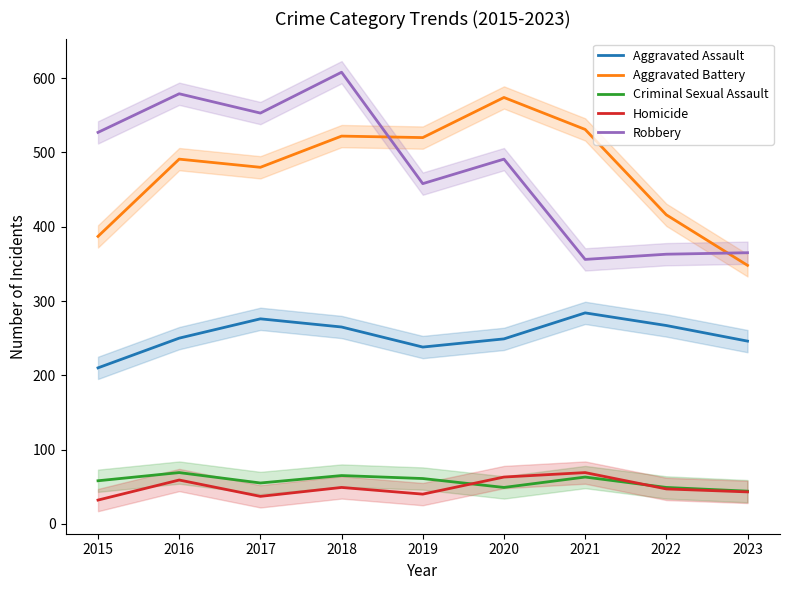

Which label corresponds to the smallest value in the chart?

2015